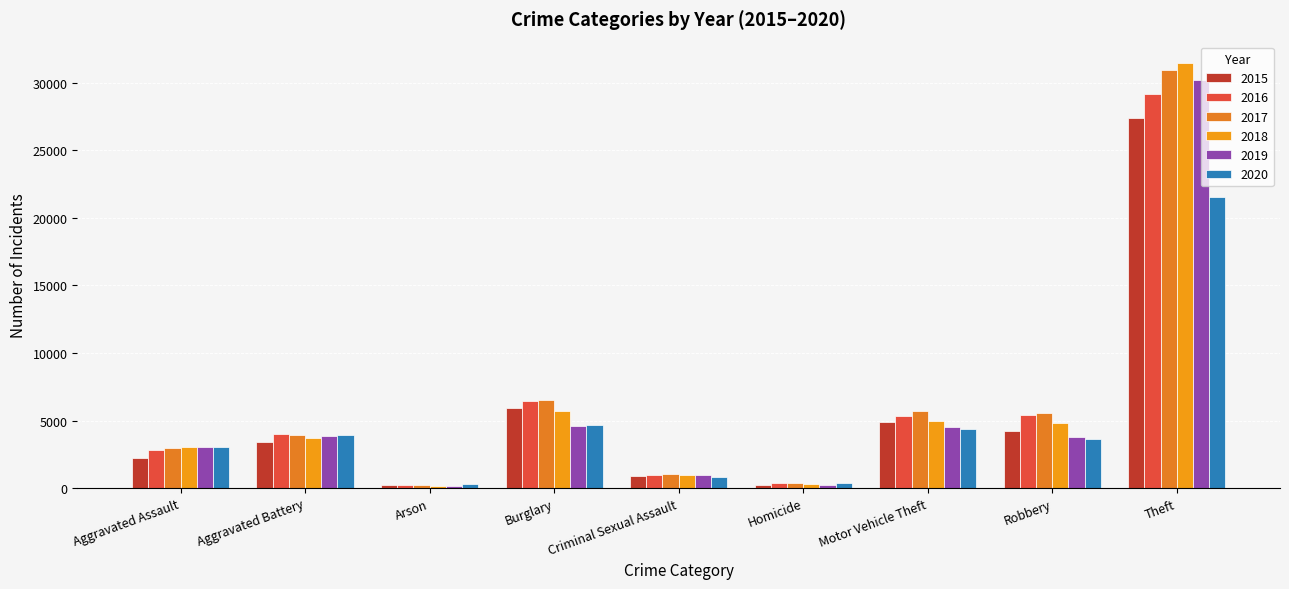

How many bars are there in each group?

6